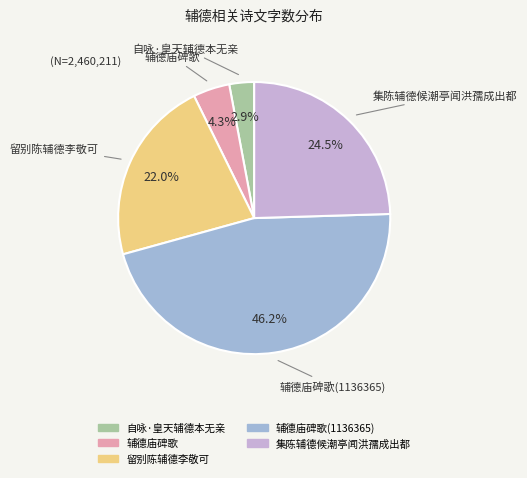

Which category has the biggest portion of the pie?

辅德庙碑歌(1136365)